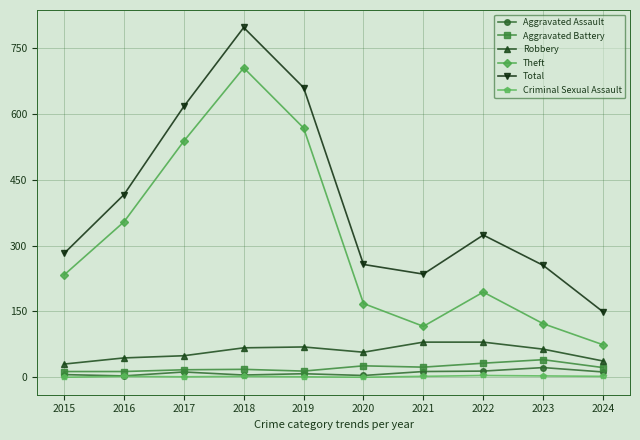

The Robbery series shows 103 at 2019. True or false?

False